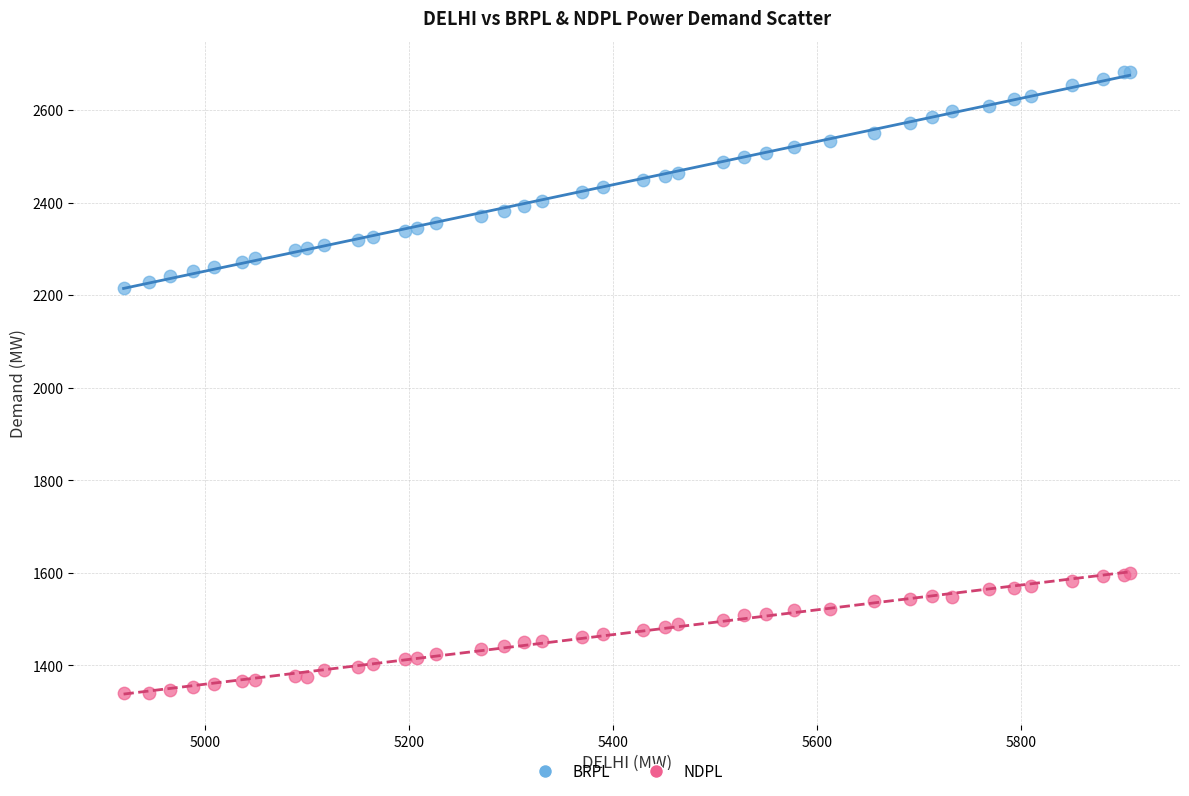

Which series reaches the maximum Y coordinate?

BRPL